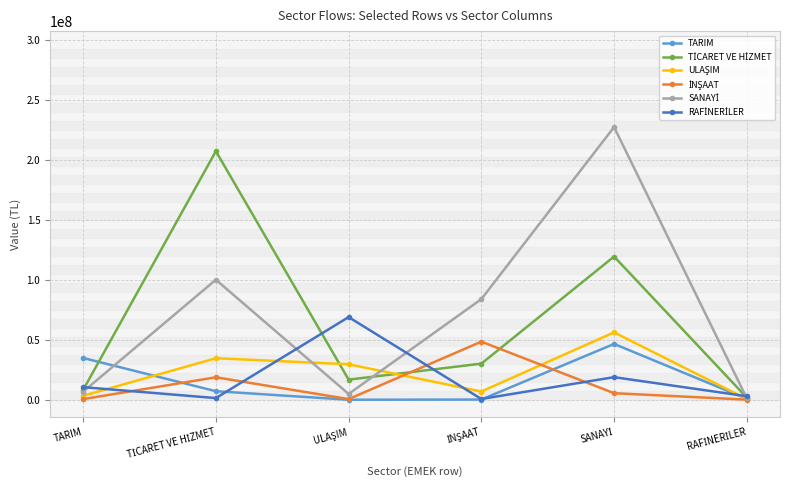

What is the label of the 6th point from the right?

TARIM